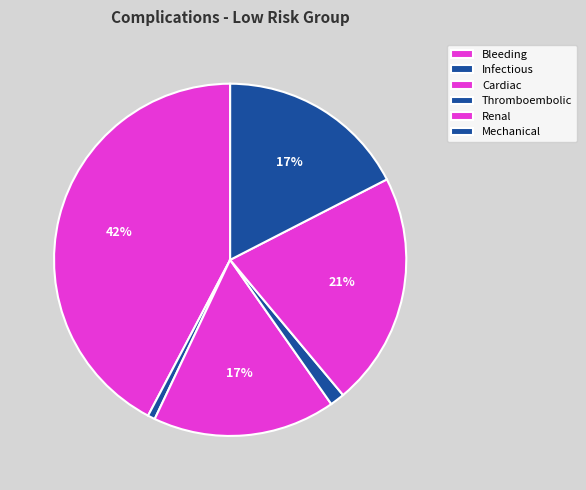

To the nearest percent, what percentage of the pie is Bleeding?

42%